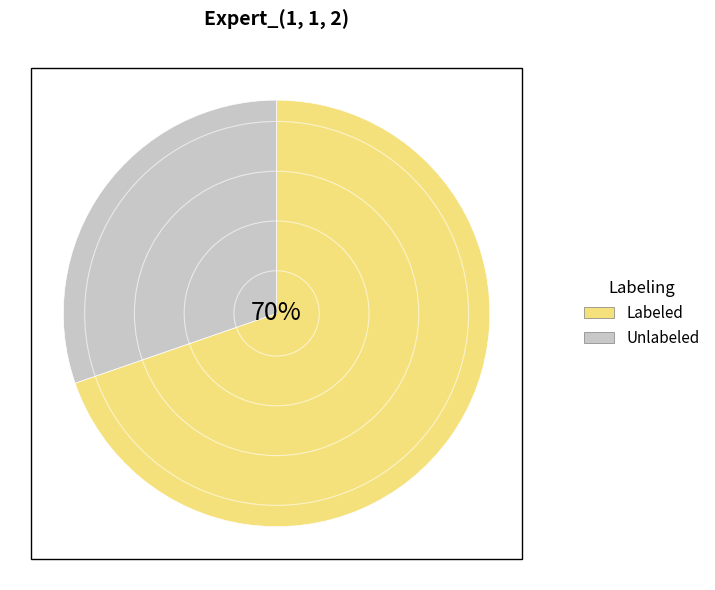

Rank the categories by value from lowest to highest.

Unlabeled, Labeled